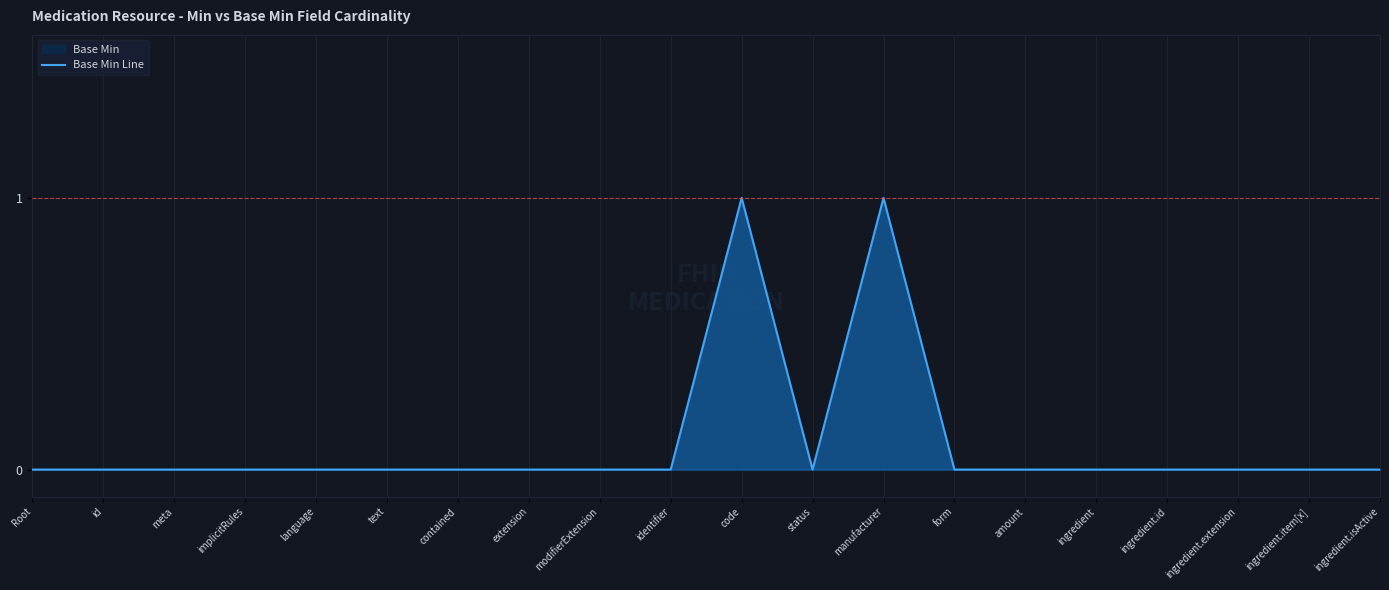

True or false: the data shows 0 at status.

True